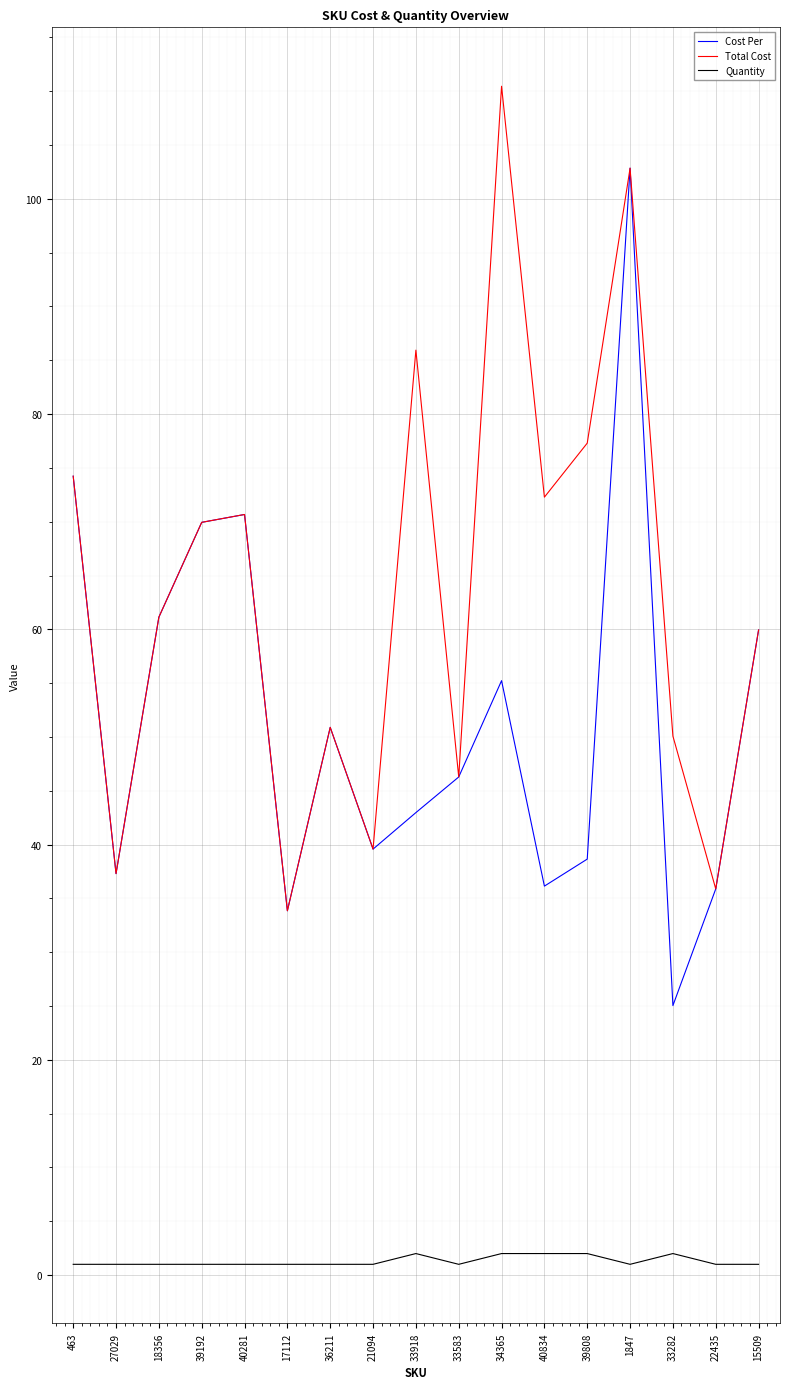

At which label is Cost Per closest to 63?

18356